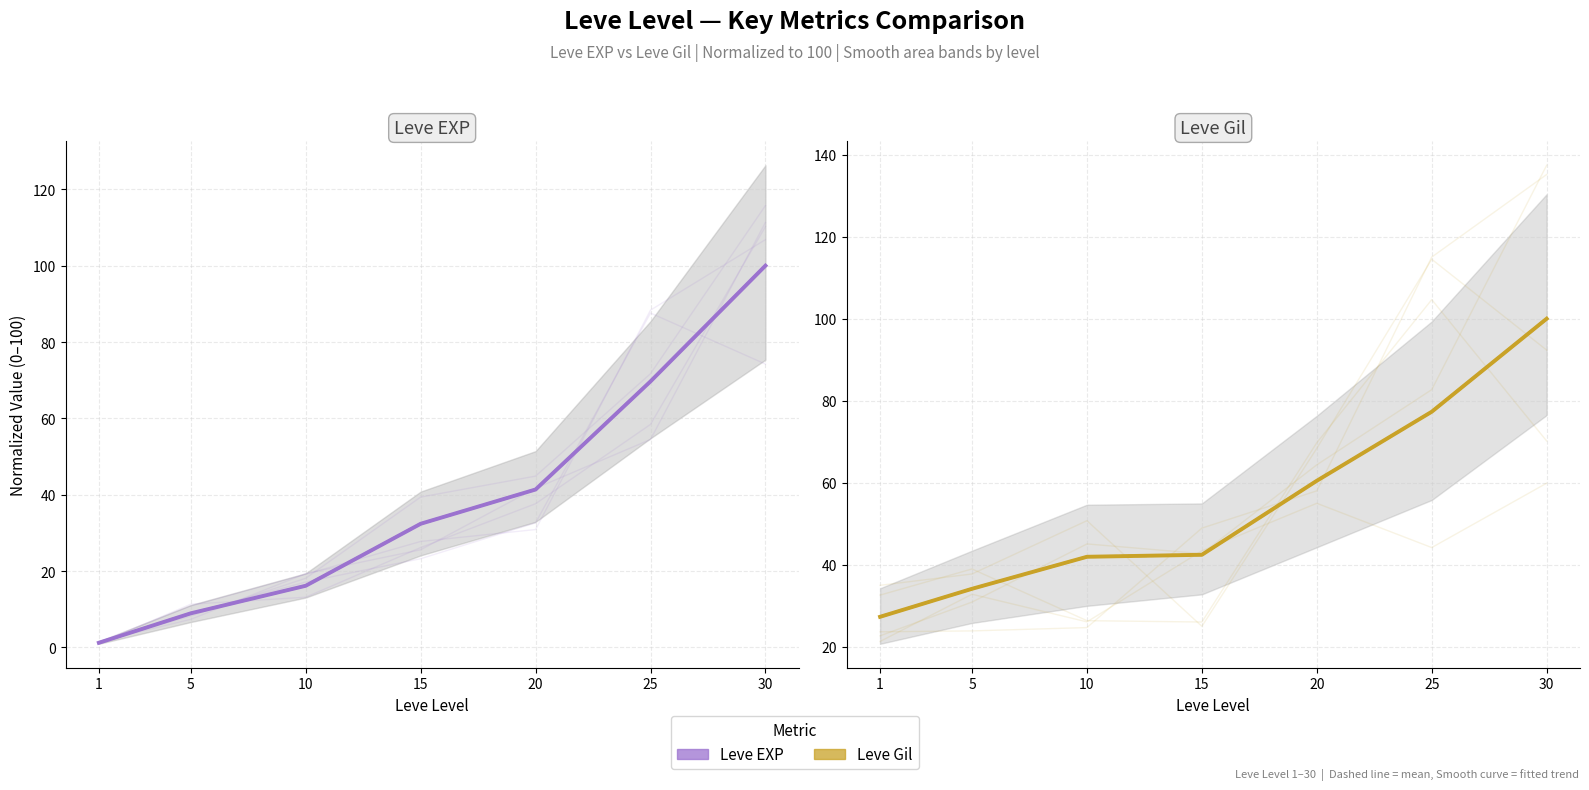

What is the difference between the second highest and minimum values in the Leve EXP (mean) series?

68.5